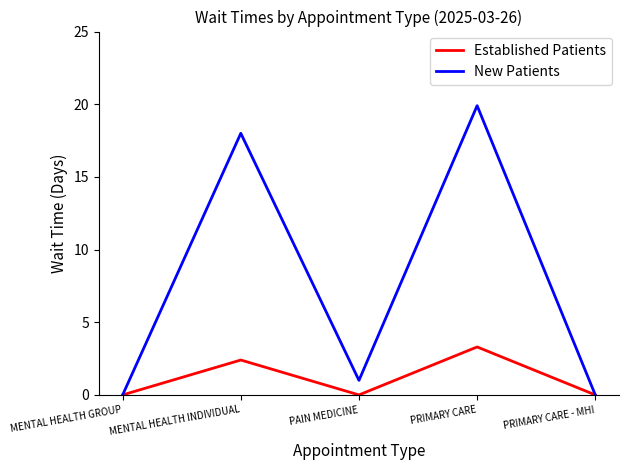

What is the sum of all Established Patients values?

5.7